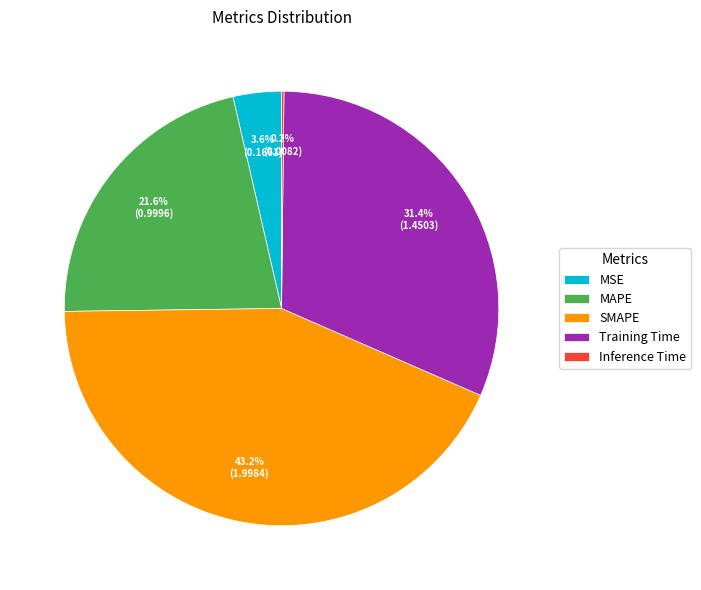

Is the sum of MSE and Training Time greater than half?

No